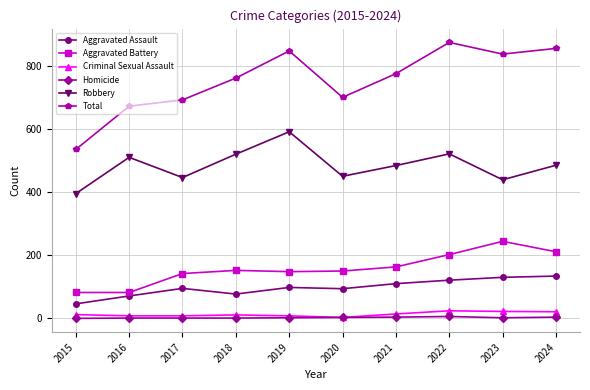

What is the spread (max minus min) of values at 2016?

671